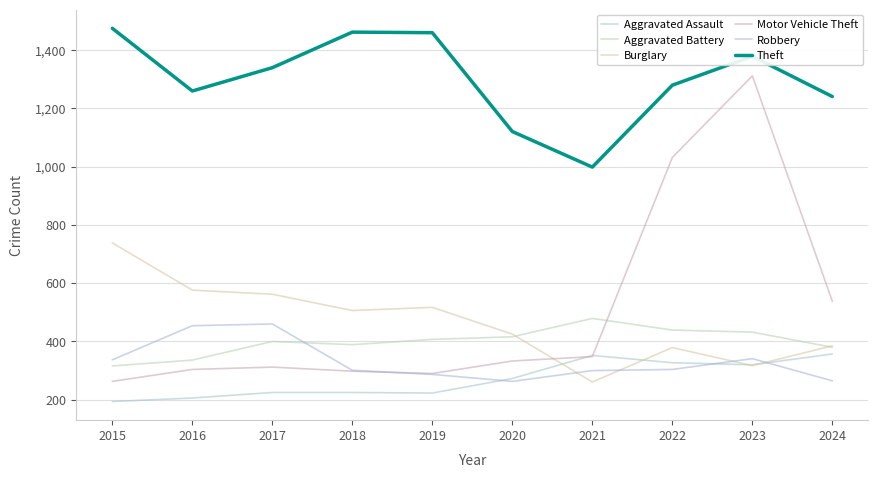

Reading left to right, what are all the values shown in this chart?

Aggravated Assault: 2015=194	2016=206	2017=225	2018=225	2019=223	2020=273	2021=352	2022=327	2023=320	2024=357
Aggravated Battery: 2015=316	2016=336	2017=400	2018=389	2019=407	2020=416	2021=479	2022=439	2023=432	2024=380
Burglary: 2015=738	2016=576	2017=562	2018=506	2019=517	2020=425	2021=261	2022=379	2023=317	2024=385
Motor Vehicle Theft: 2015=263	2016=304	2017=312	2018=298	2019=290	2020=333	2021=348	2022=1031	2023=1311	2024=538
Robbery: 2015=337	2016=454	2017=460	2018=301	2019=287	2020=263	2021=300	2022=304	2023=341	2024=265
Theft: 2015=1474	2016=1259	2017=1339	2018=1461	2019=1459	2020=1120	2021=998	2022=1279	2023=1378	2024=1240